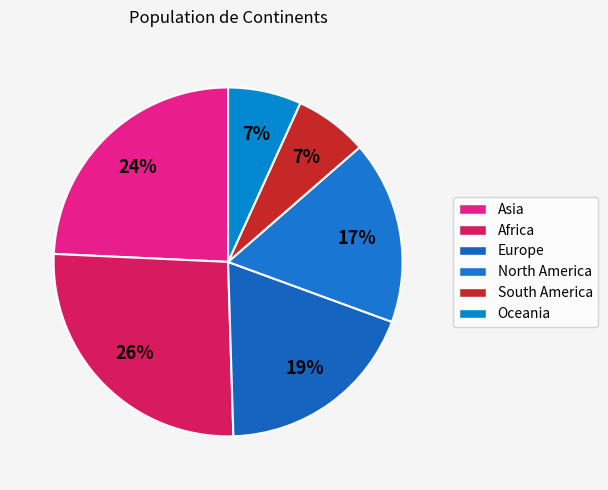

Combined, do North America and Europe account for over 50%?

No